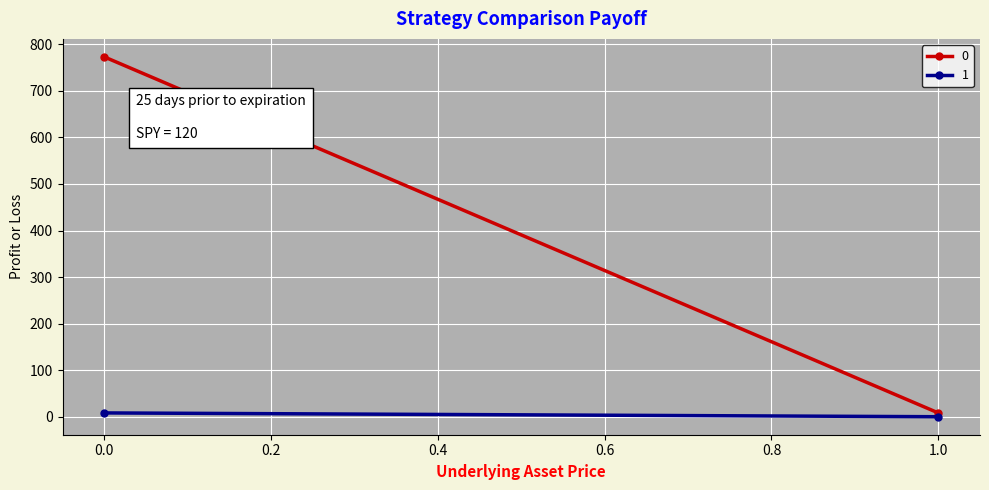

The 0 series shows 773.0 at 0. True or false?

True